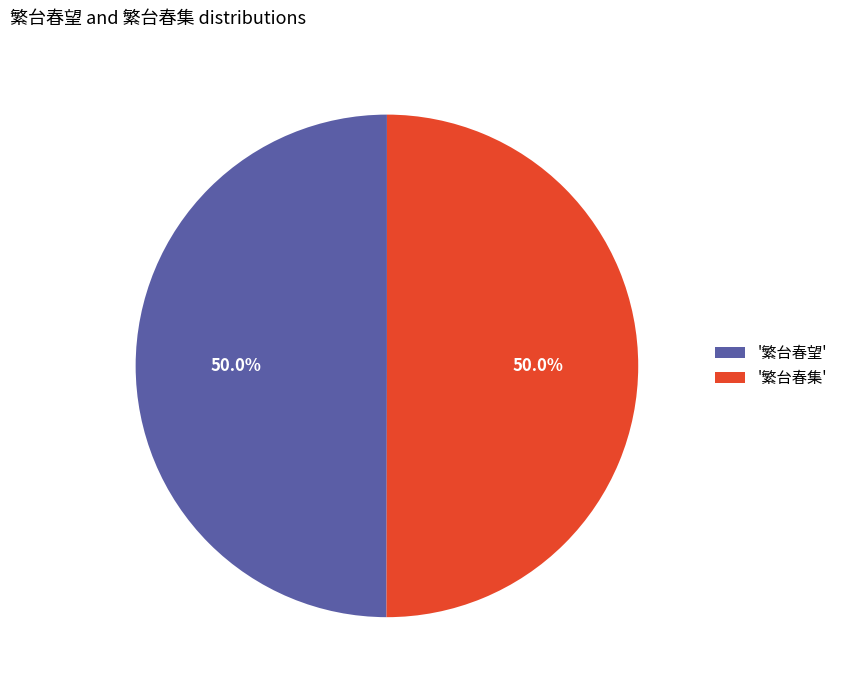

To the nearest percent, what is the average slice percentage?

50%